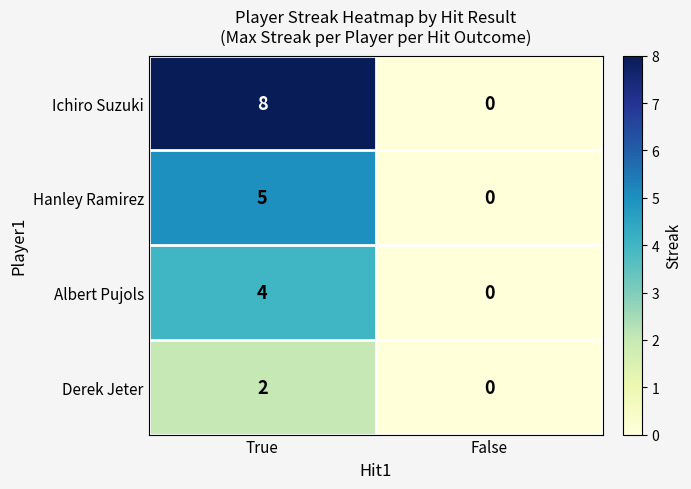

Is it true that Albert Pujols equals 0 at False?

True